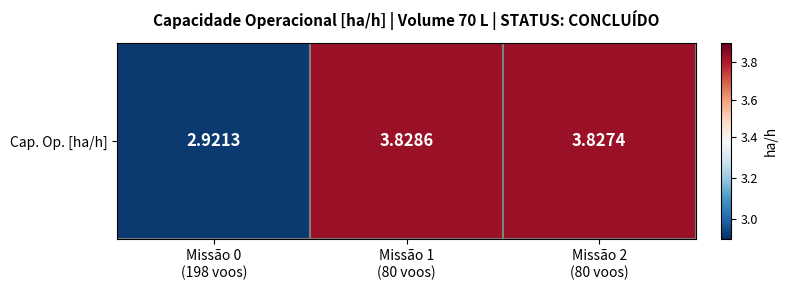

What is the difference between the maximum and minimum values?

0.9